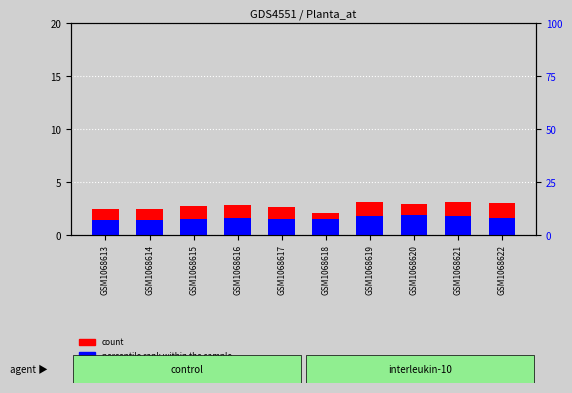

How many Y (percentile rank) values are between 1 and 2?

10